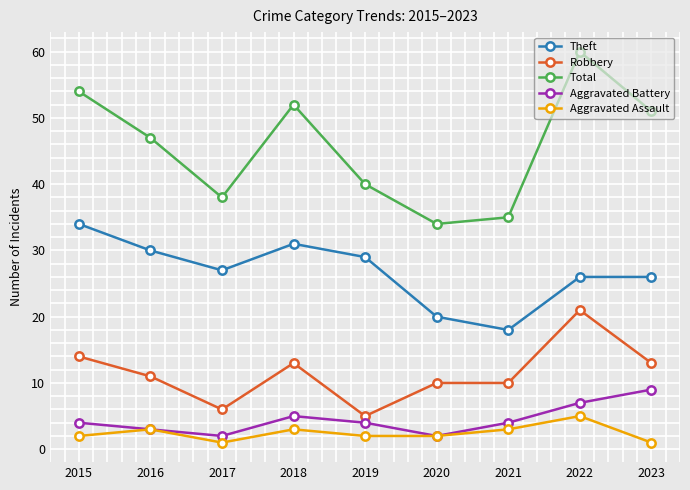

True or false: Theft has a value of 31 at 2018.

True